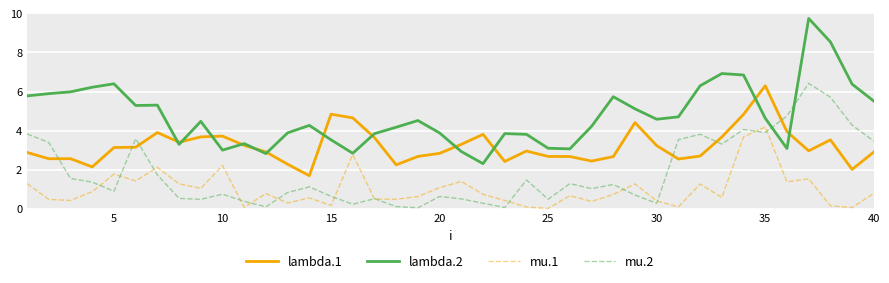

List the series in order of their overall mean, lowest first.

mu.1, mu.2, lambda.1, lambda.2